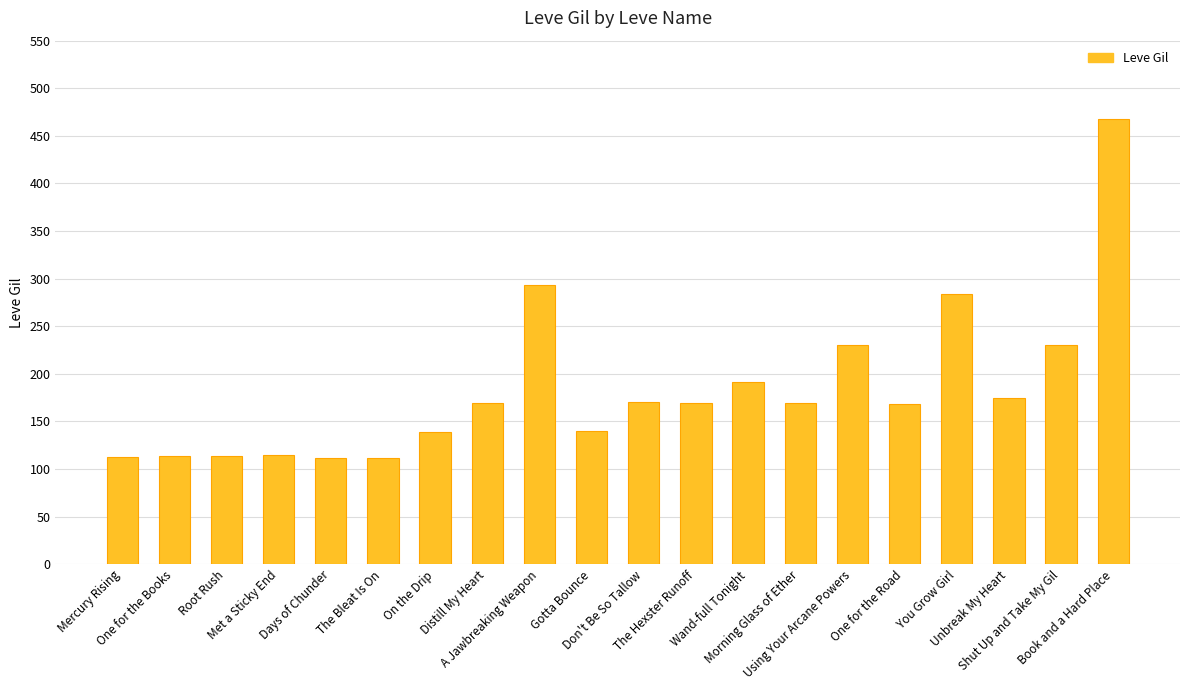

Is it true that the value at Mercury Rising is 31?

False